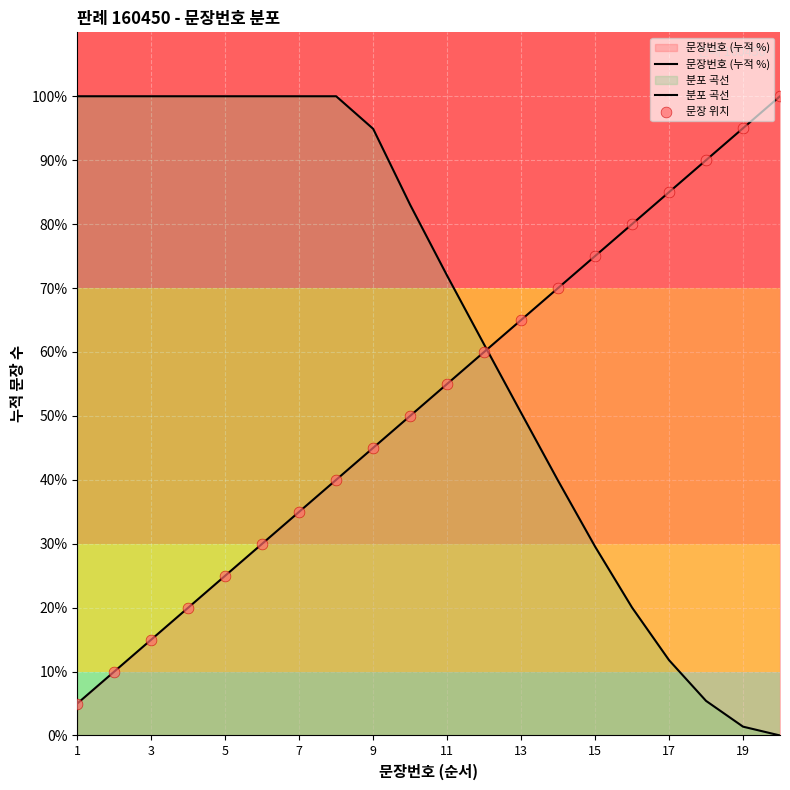

Which series has the largest Y range (max minus min)?

분포 곡선